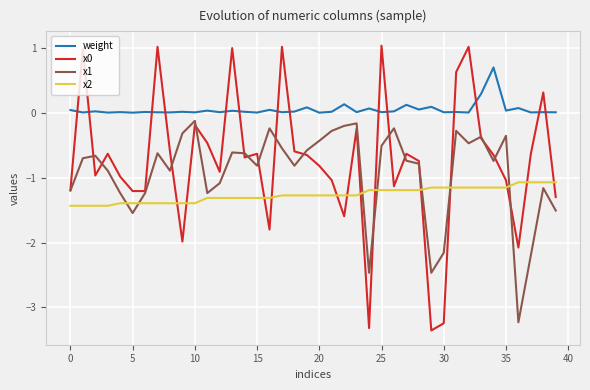

What is the greatest value displayed?

1.0